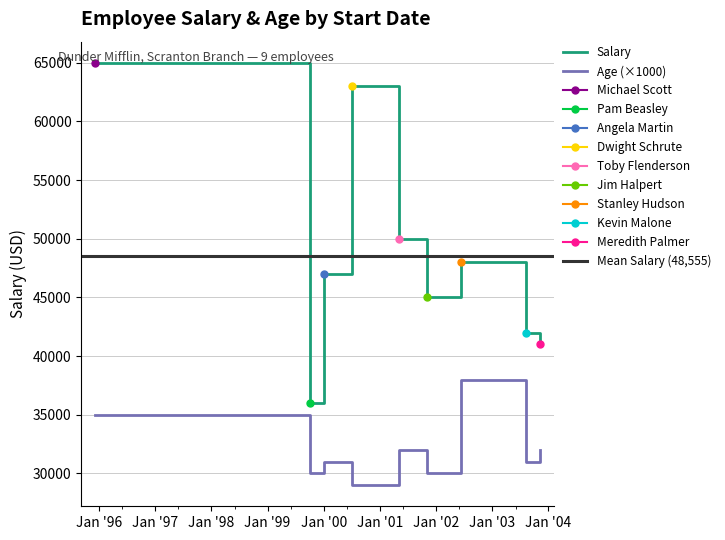

In Age, how many points are higher than both neighbors (excluding endpoints)?

2